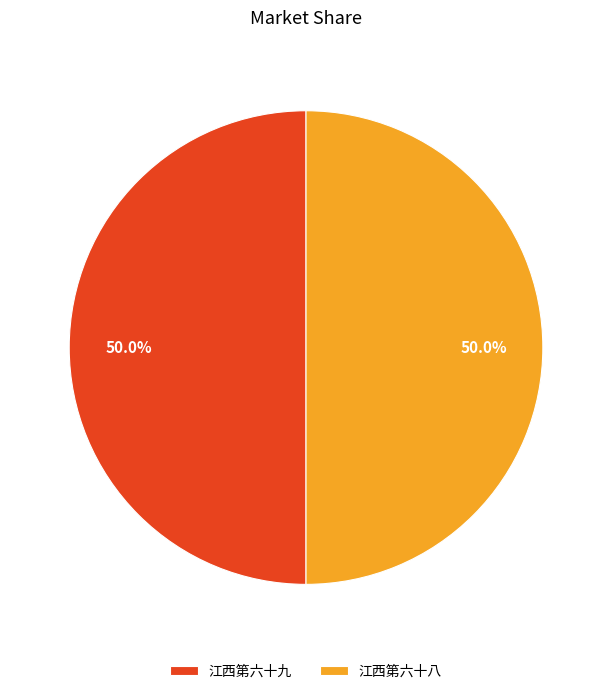

What is the ratio of the value at 江西第六十八 to the value at 江西第六十九?

1.0